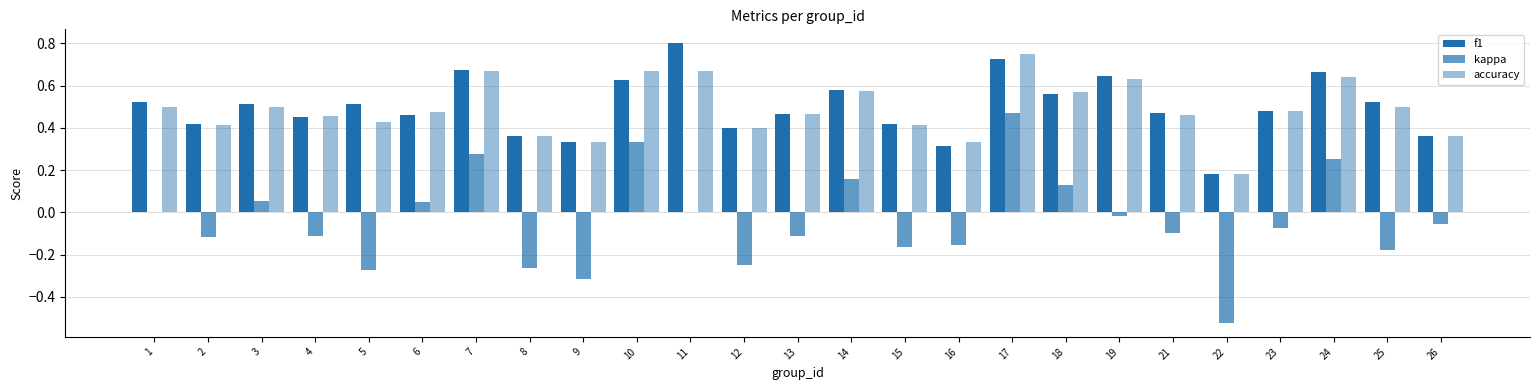

Are the bars grouped side by side (vs. stacked)?

Yes